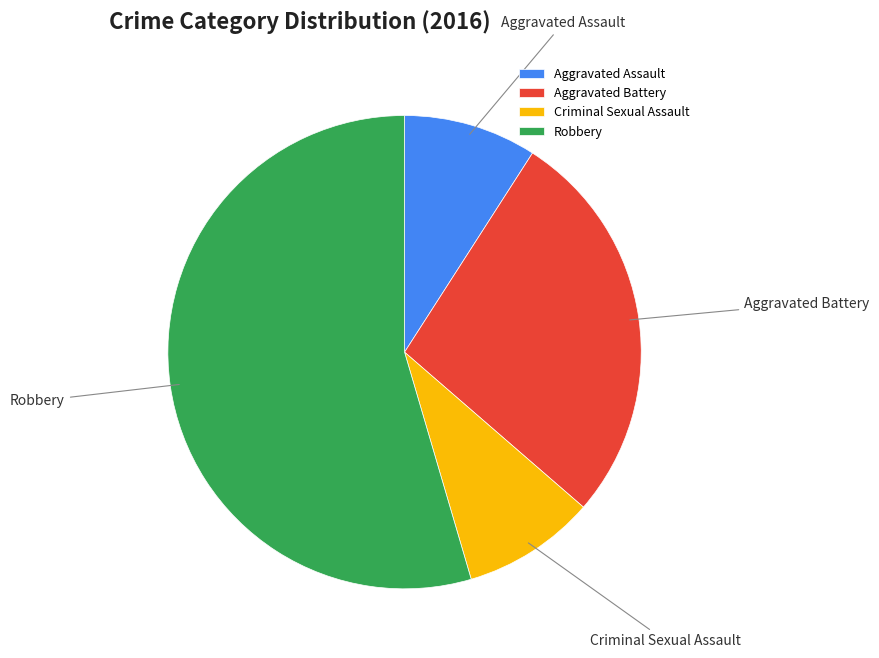

Do Robbery and Criminal Sexual Assault together represent more than half of the pie?

Yes